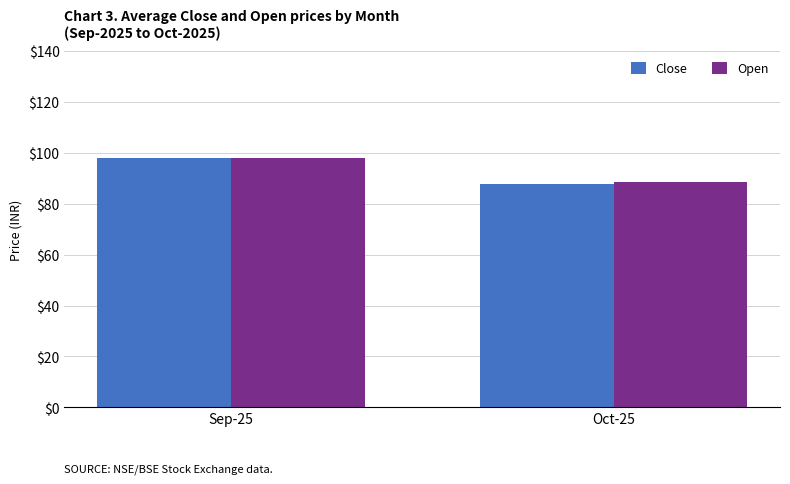

What is the label of the 2nd bar from the left?

Oct-25